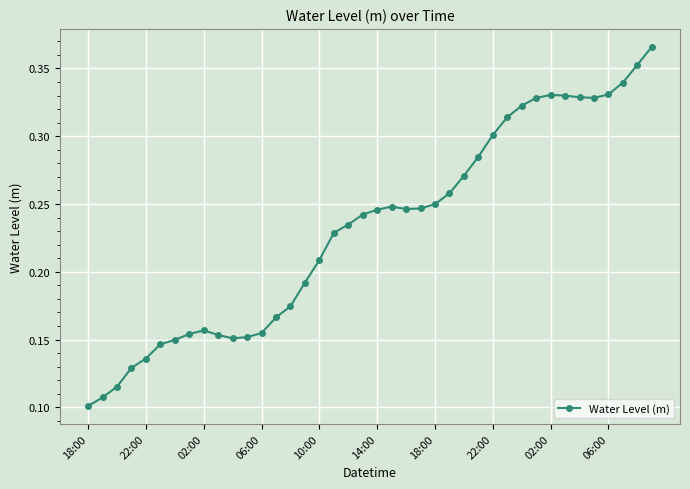

True or false: the data has more than 2 interior local peaks.

True